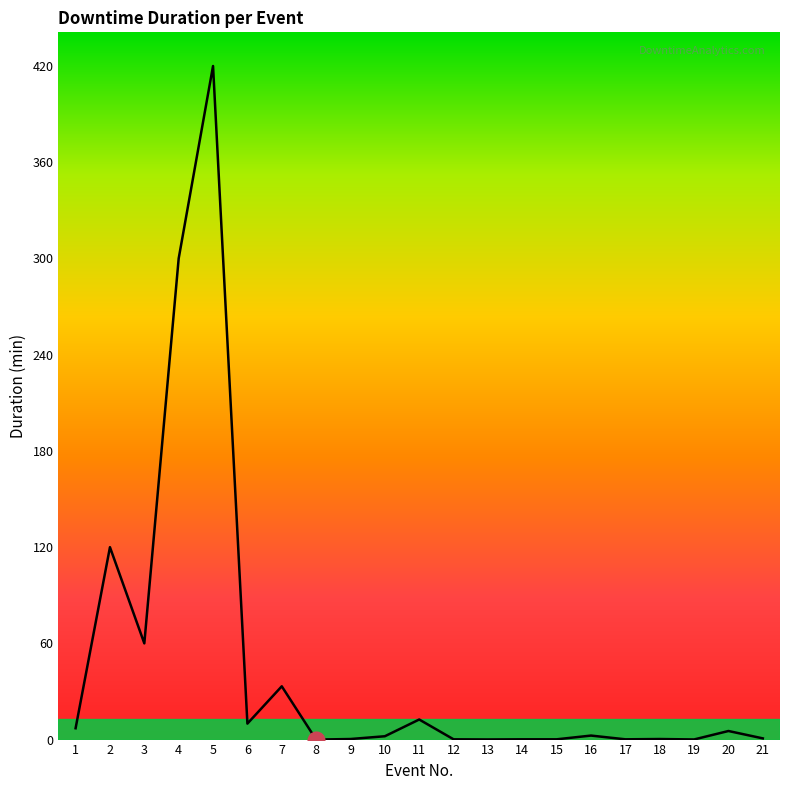

What is the maximum value shown in the chart?

420.0